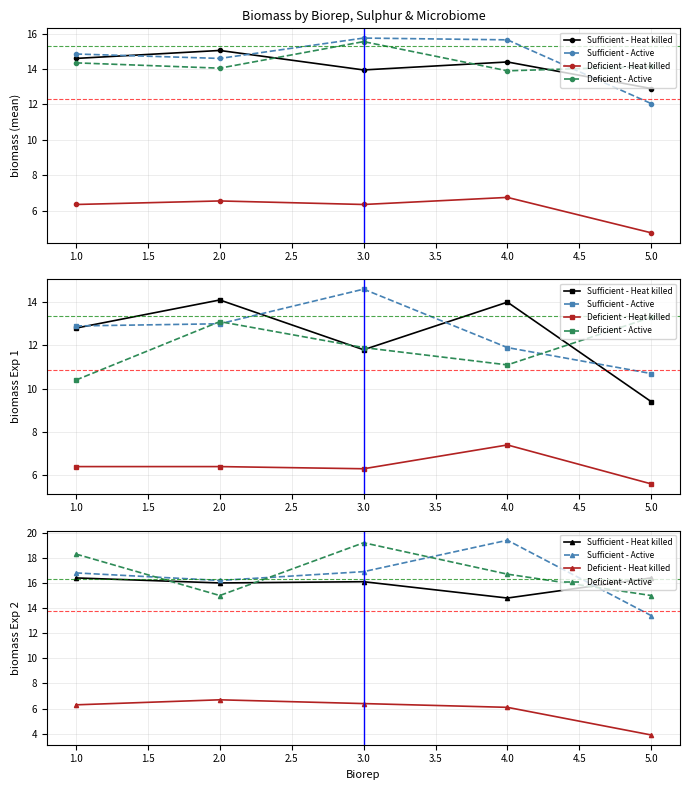

Is this an area chart (filled region under the line)?

No